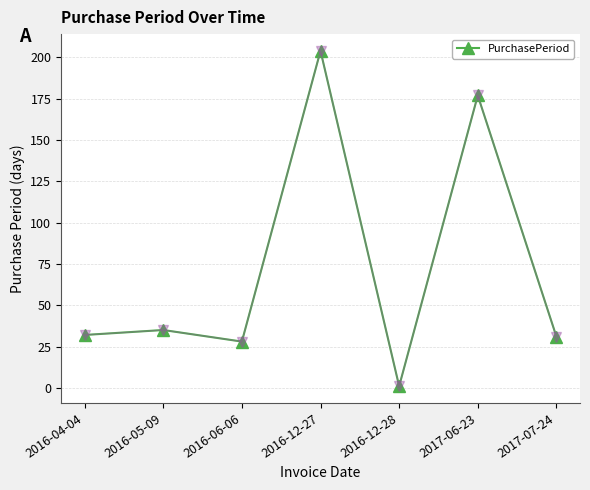

True or false: there are more than 1 points higher than both neighbors.

True